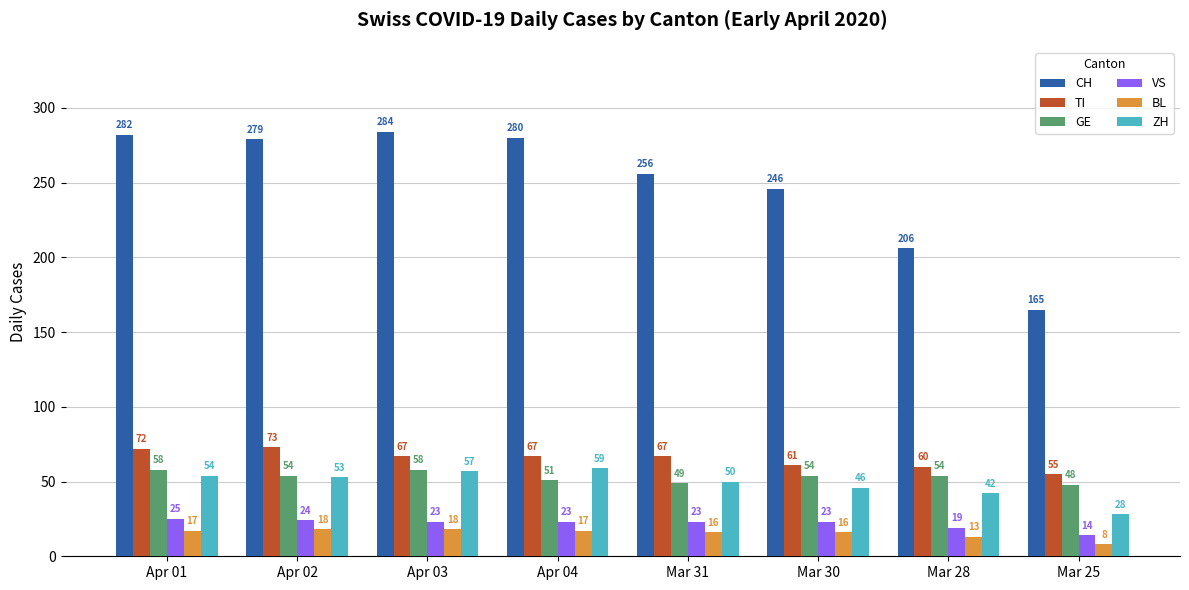

At which category is the sum across all series the highest?

Apr 01